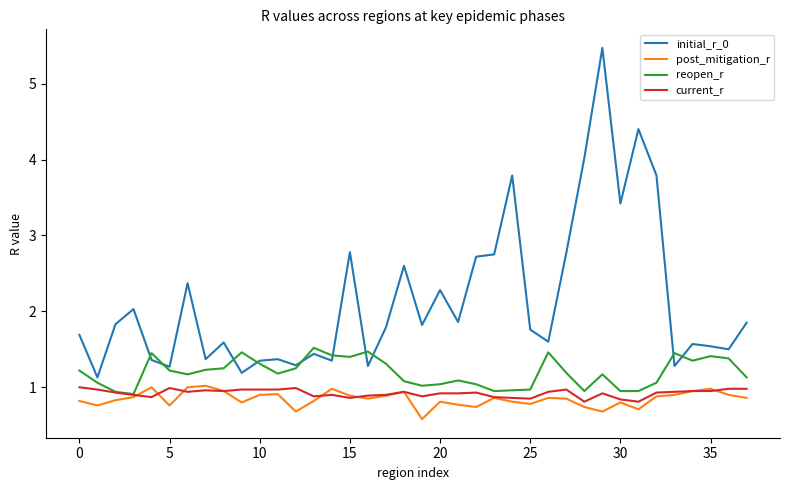

True or false: post_mitigation_r and initial_r_0 cross at least once.

False